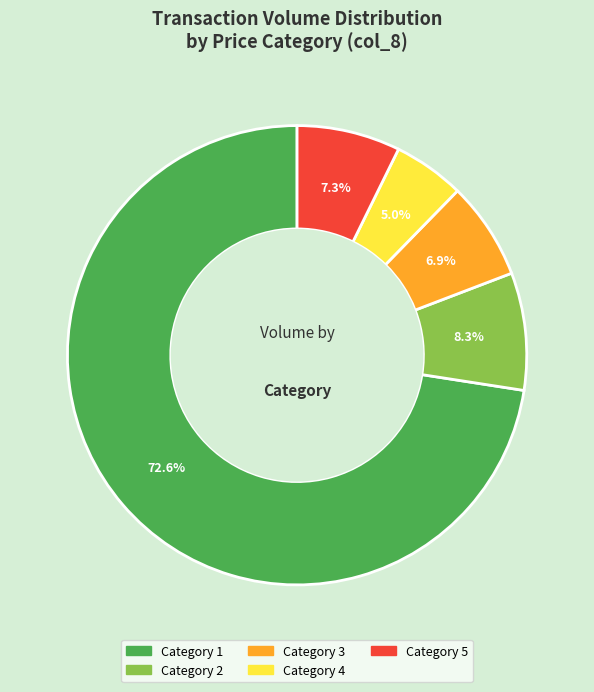

Is there any slice that represents more than half of the pie?

Yes